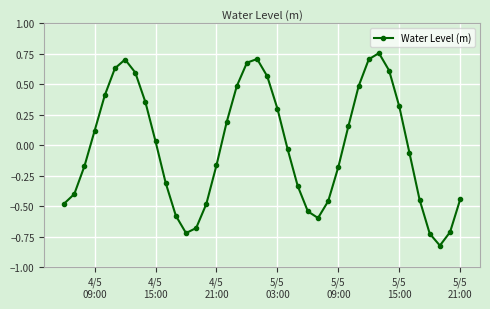

What is the difference between the second highest and minimum values?

1.5